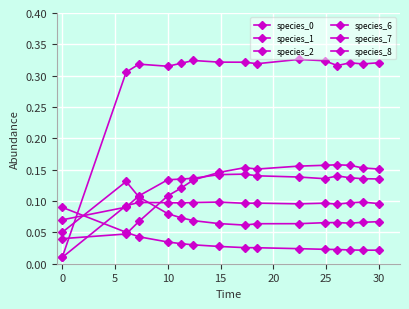

How many categories are shown in the chart?

15